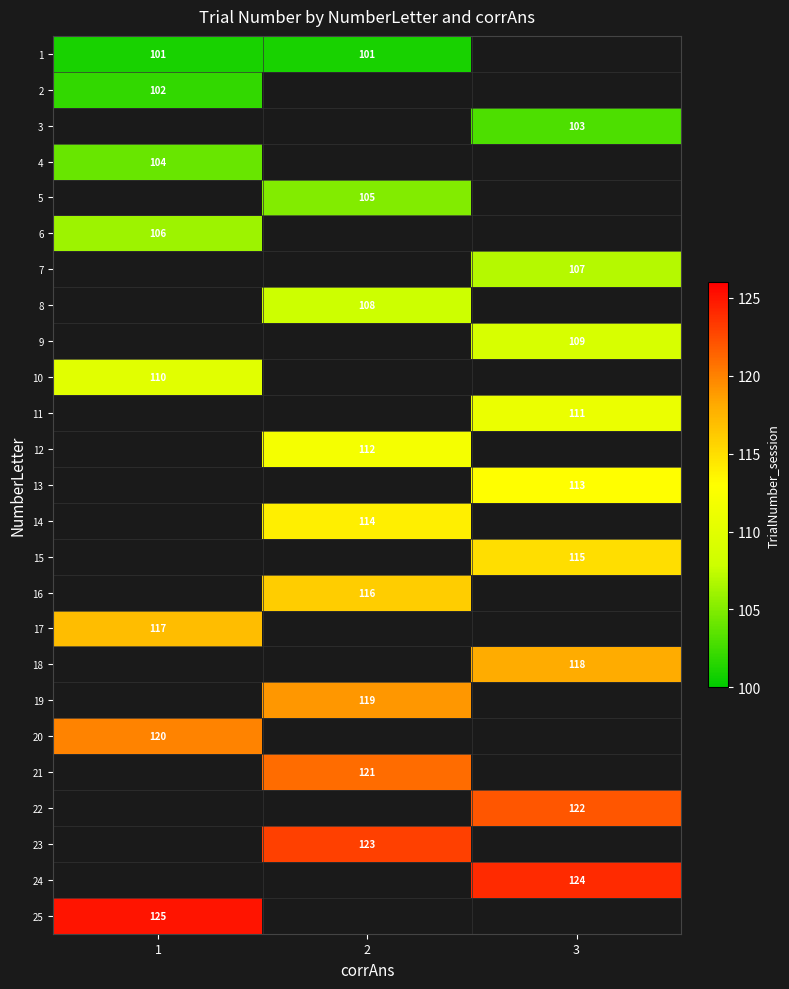

True or false: 20 has a value of 179 at 1.

False